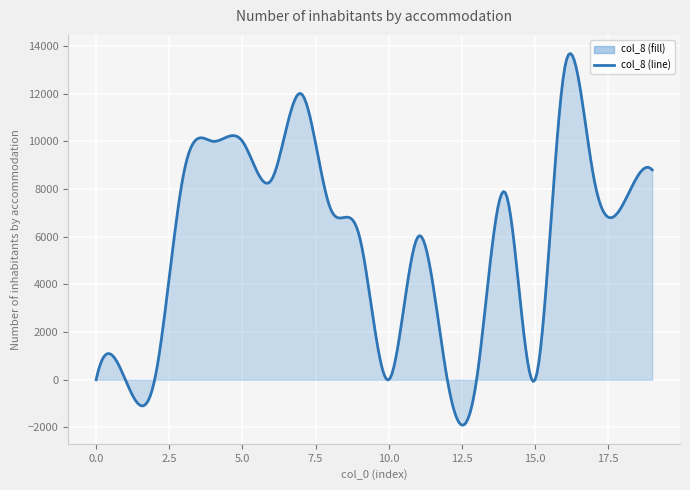

What is the greatest value displayed?

13683.8